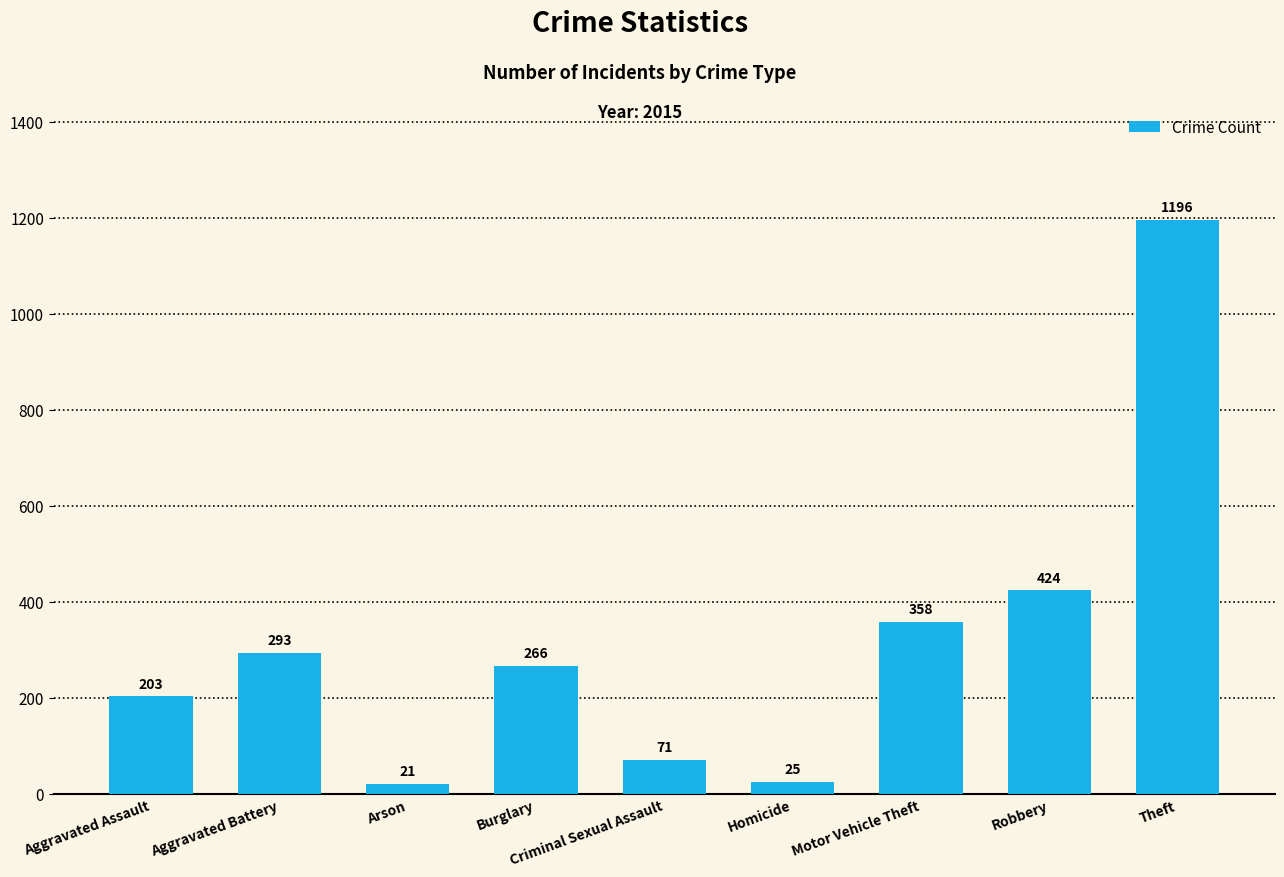

The value at Aggravated Assault is 52. True or false?

False